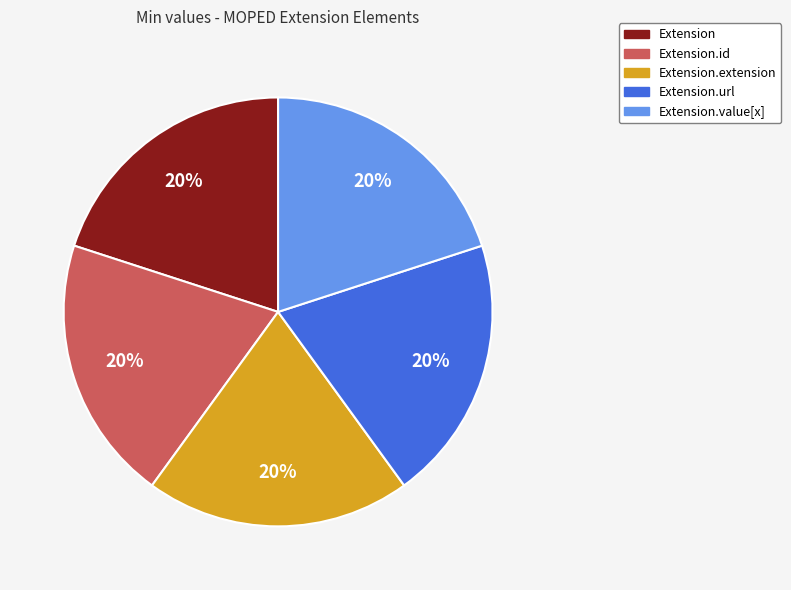

Is it true that Extension.extension is 14% of the pie?

False